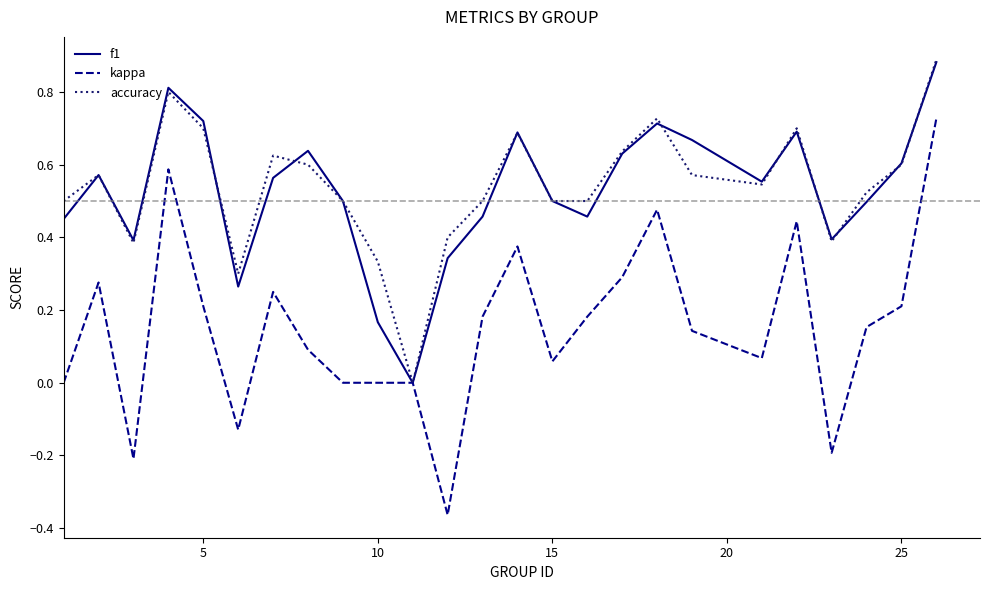

Count the number of data series in this chart.

3